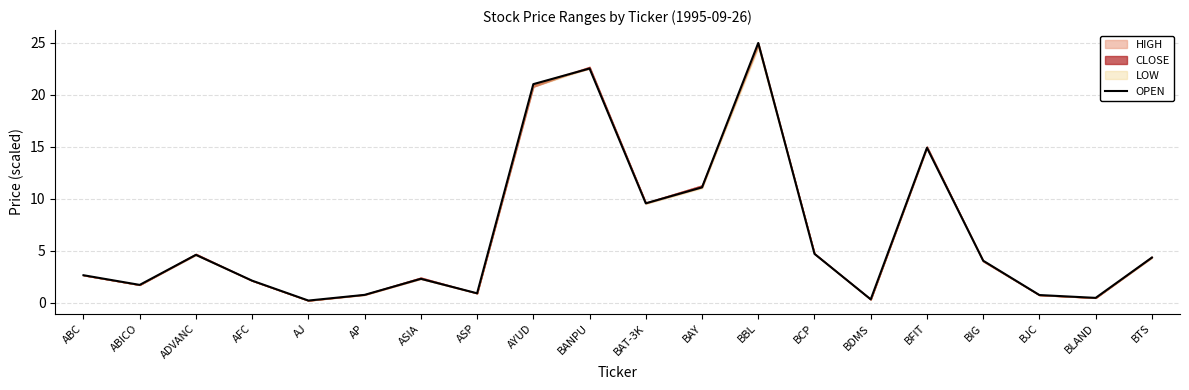

What is the label of the 7th point from the right?

BCP